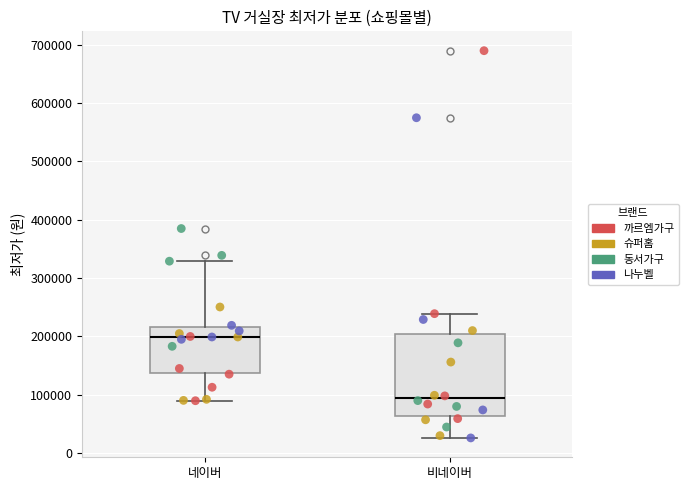

Where does the median line of the box for 비네이버 sit on the y-axis? The values are not printed on the chart, so give them approximately, as read against the axis.

90000